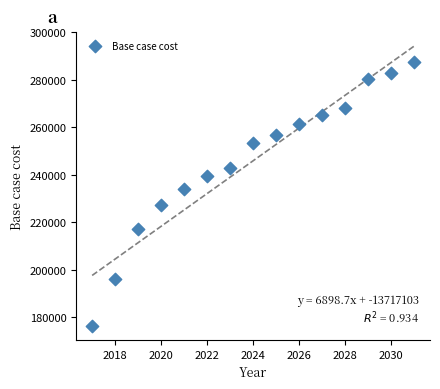

What Y value in the scatter plot is closest to 231929?

234043.6